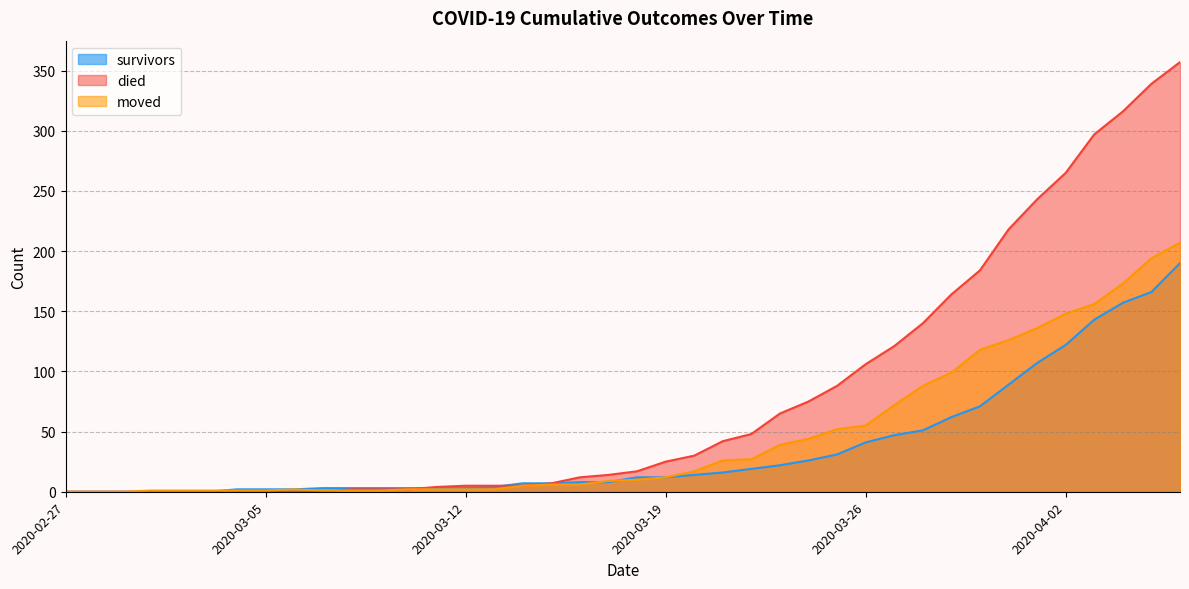

List the series in order of their peak value, highest first.

died, moved, survivors